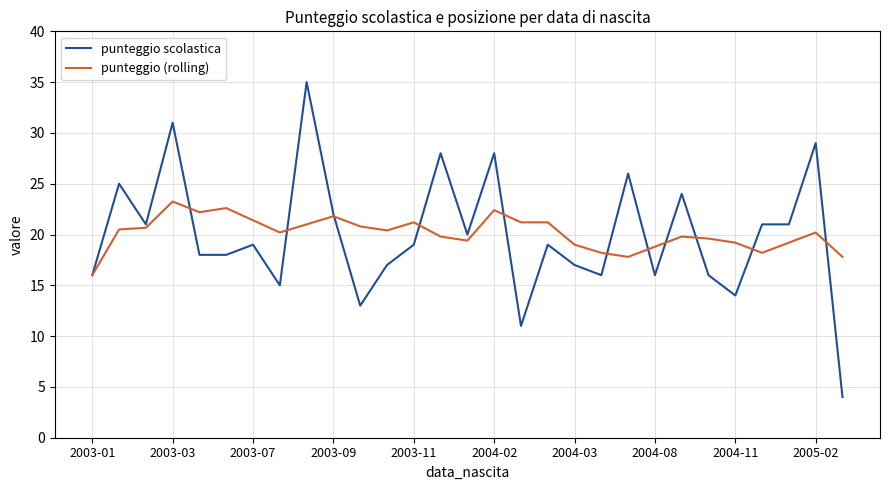

Which series has the widest spread of values?

punteggio scolastica